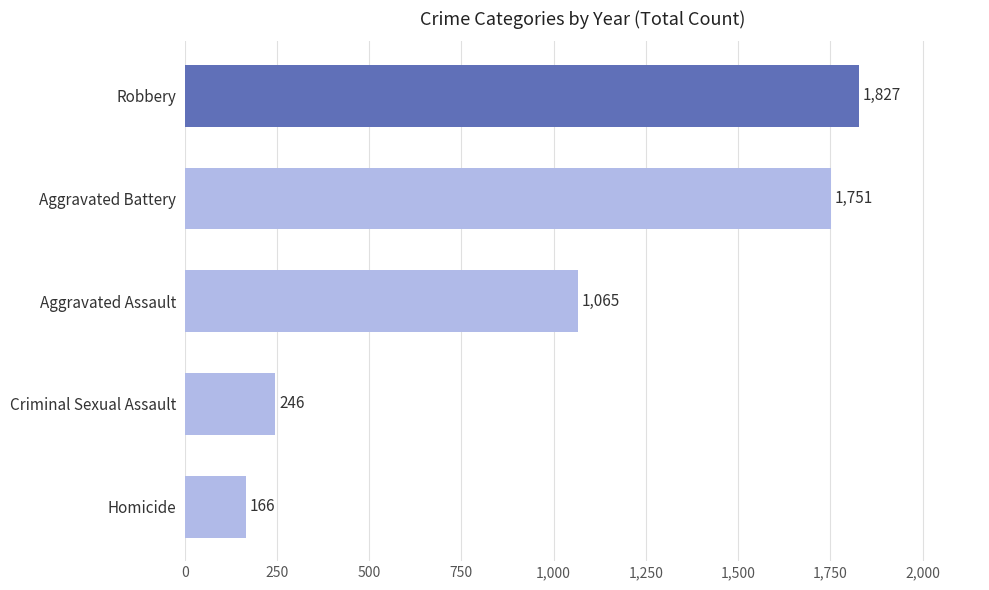

What is the difference between the second highest and second lowest values?

1505